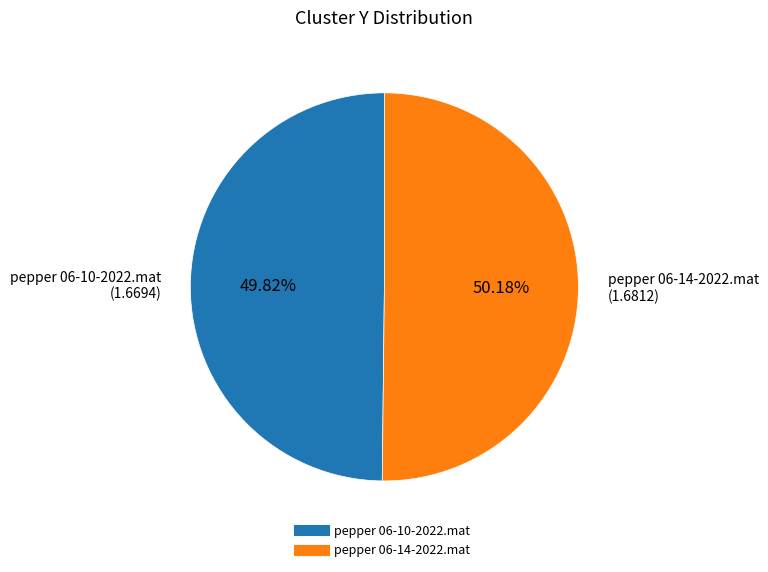

What is the ratio of the value at pepper 06-14-2022.mat to the value at pepper 06-10-2022.mat?

1.0